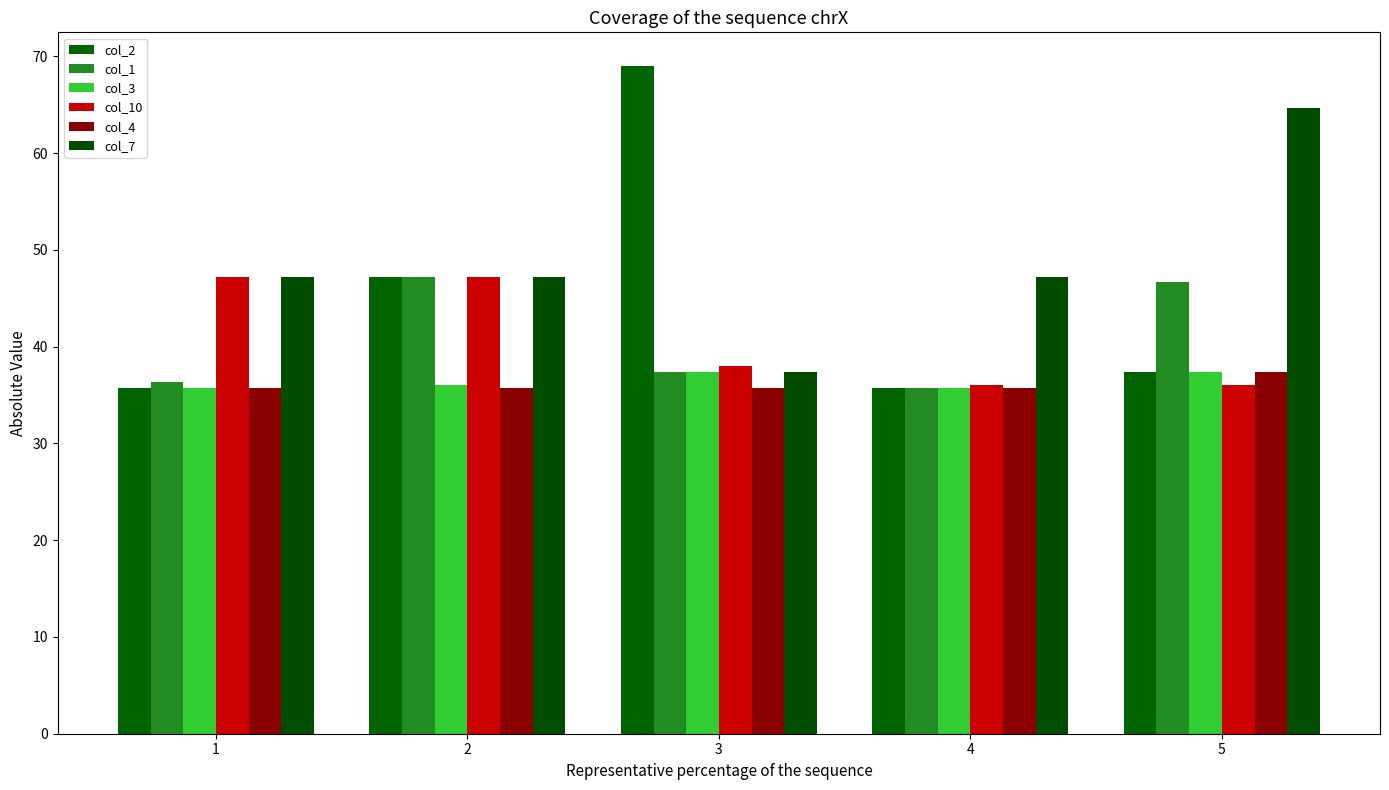

What are all the series names shown in the legend?

col_2, col_1, col_3, col_10, col_4, col_7